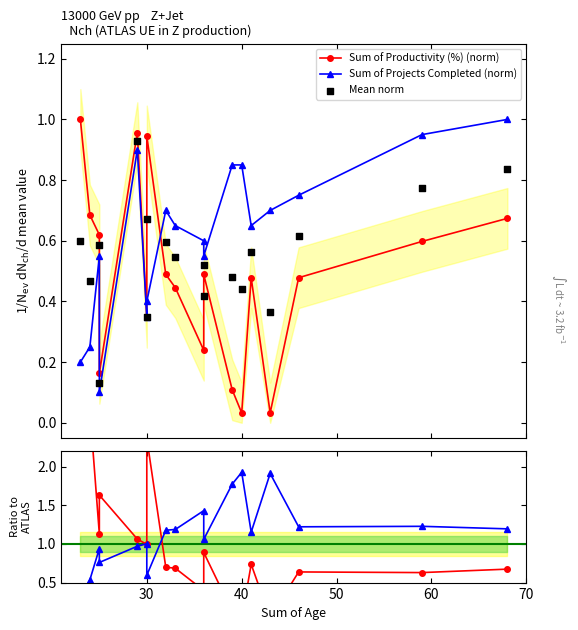

Which series reaches the maximum Y coordinate?

Sum of Productivity (%)